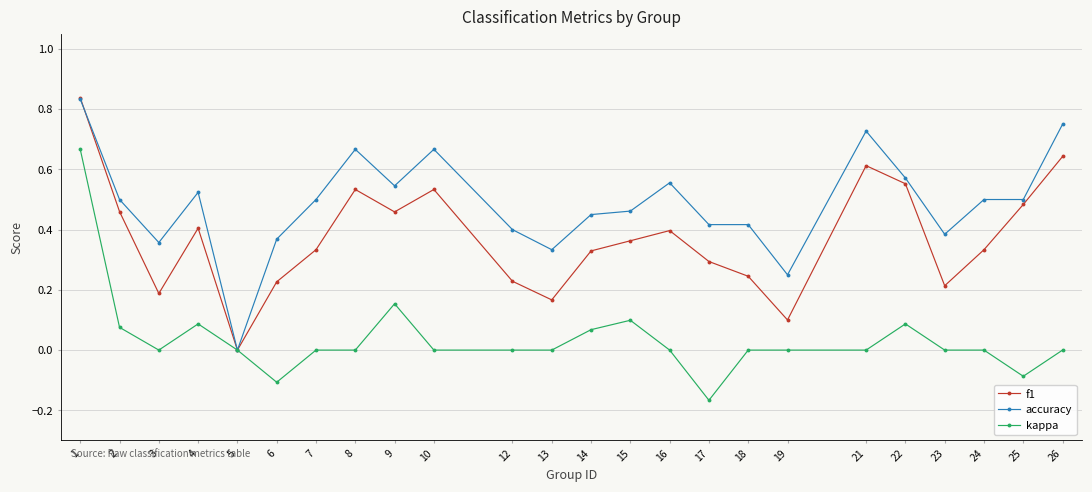

At 10, list the series in order from largest to smallest.

accuracy, f1, kappa